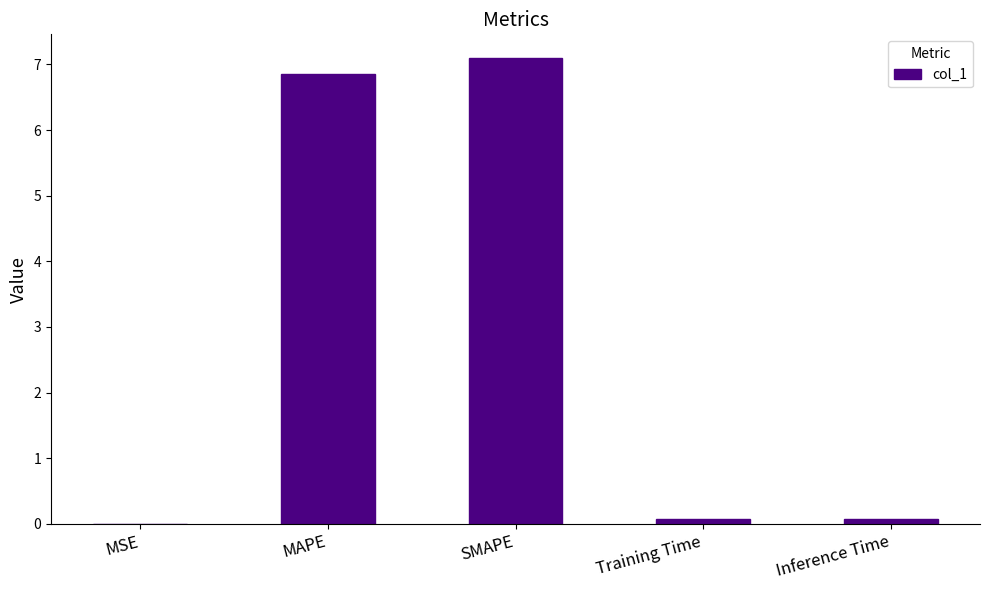

Read the value at SMAPE.

7.1